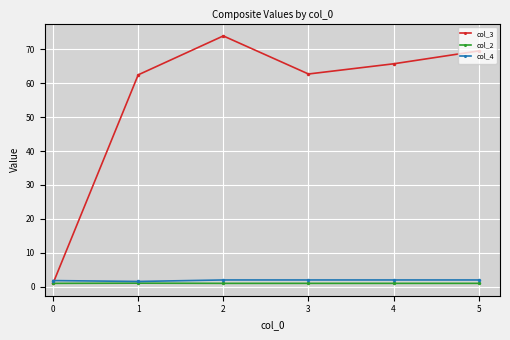

What is the average value of the col_3 series?

55.9